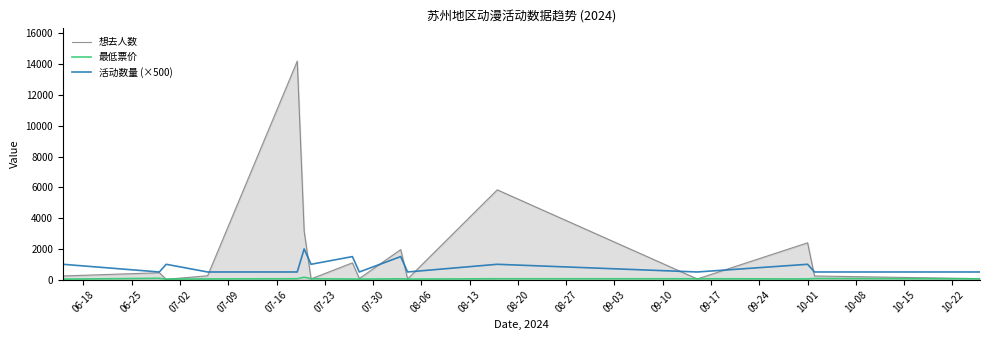

Which series has the largest range (max minus min)?

想去人数